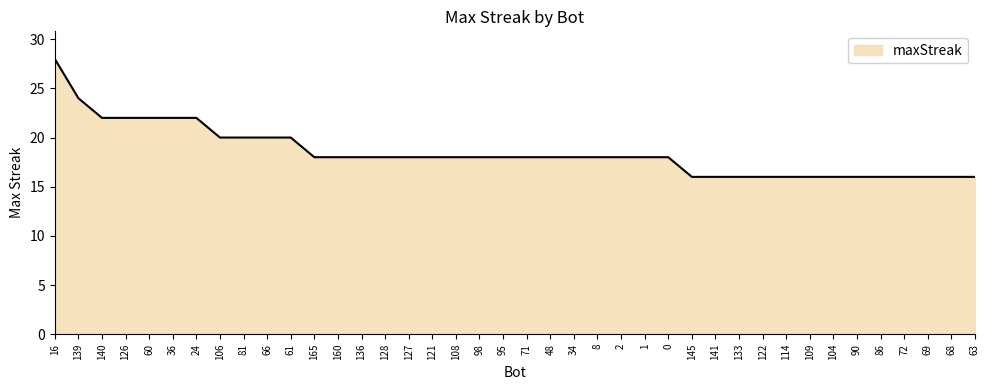

What position from the left is 34?

23